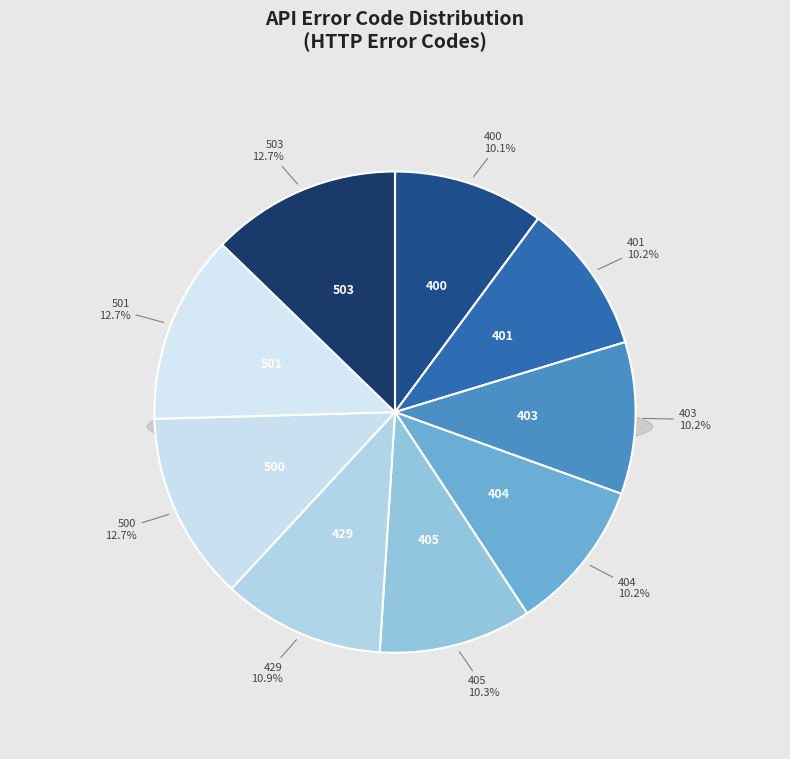

Which slice is the largest?

503